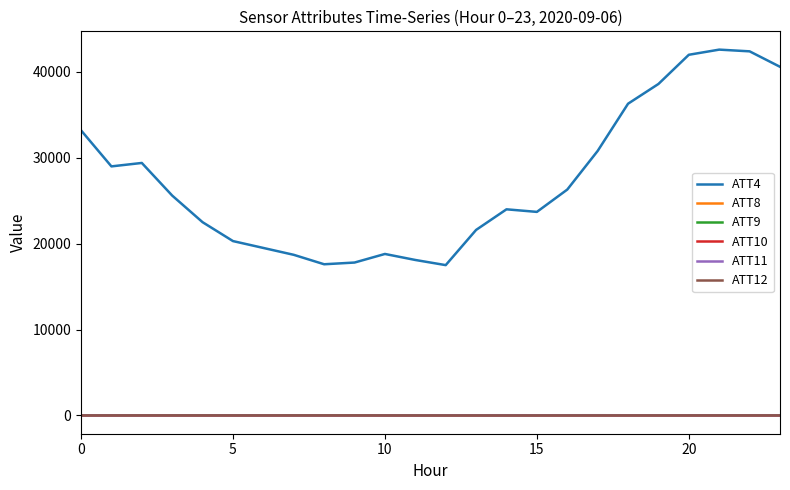

Which series has the widest spread of values?

ATT4